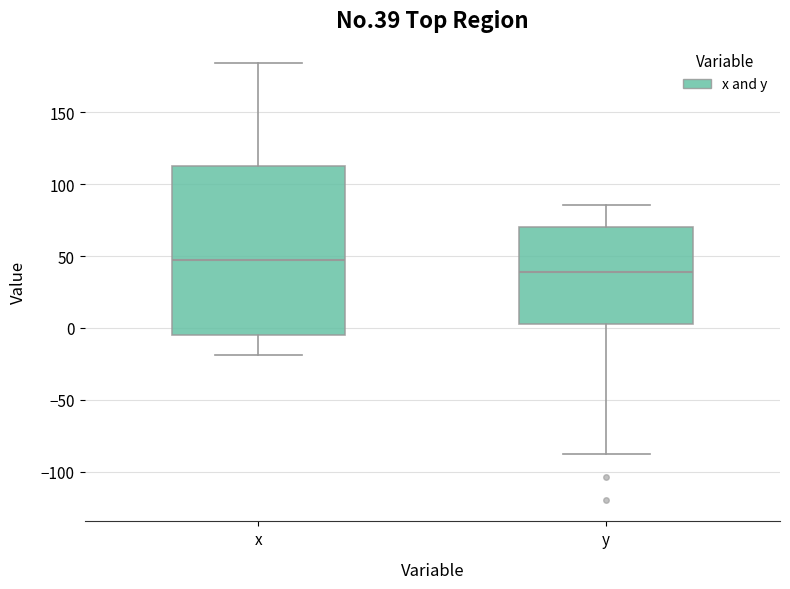

Comparing the boxes themselves (not the whiskers), which one is the tallest?

x